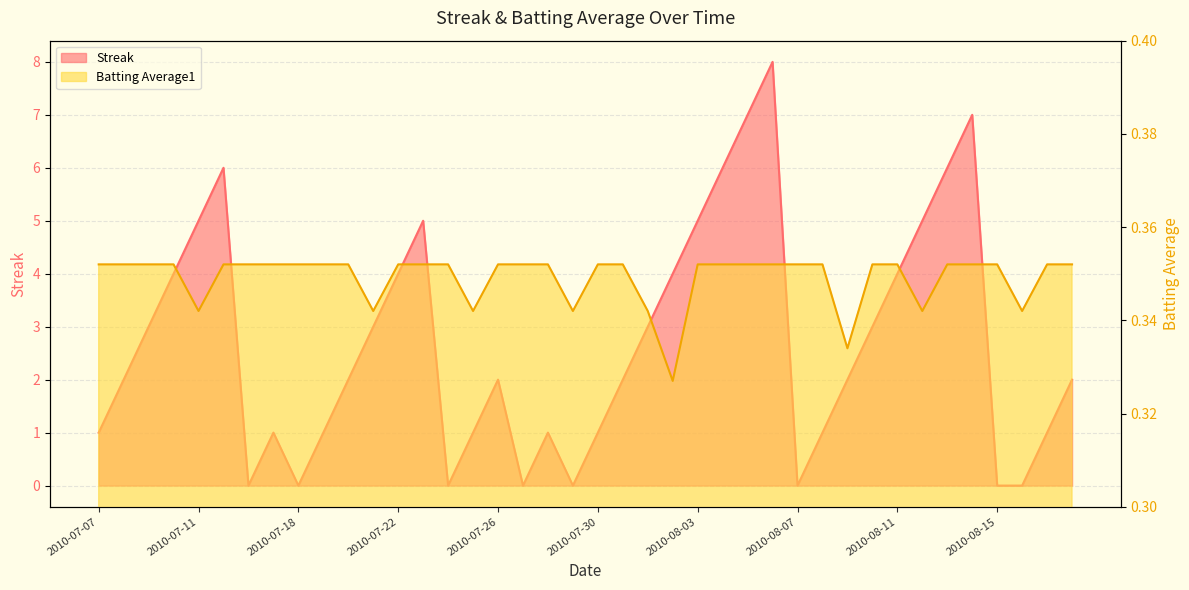

What is the difference between the Streak values at 2010-08-08 and 2010-07-23?

4.0